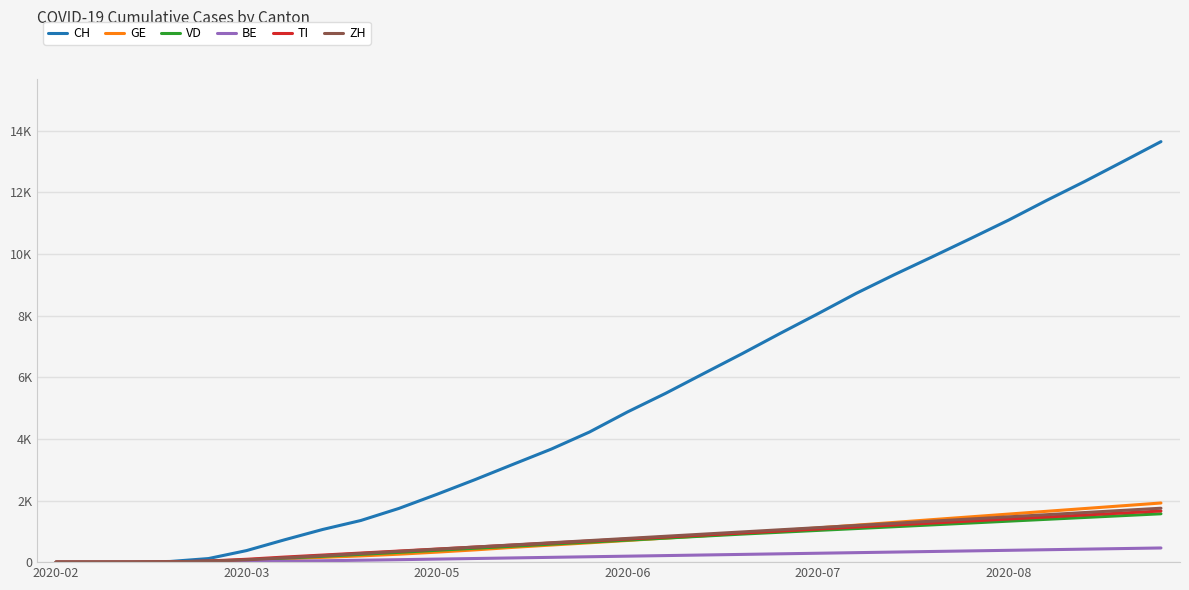

Does the chart have visible grid lines?

Yes